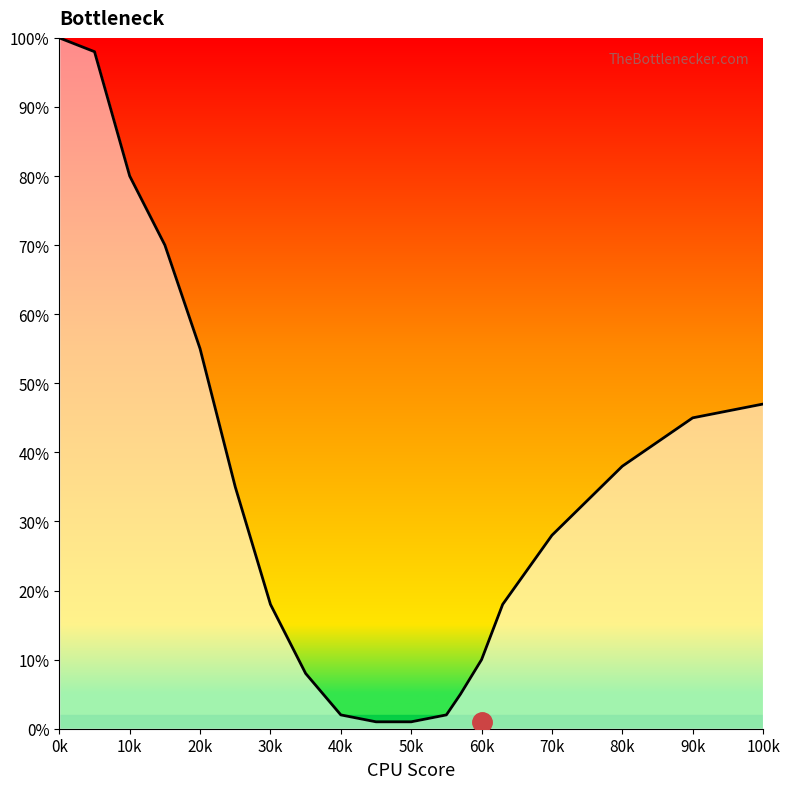

What is the difference between the maximum and minimum values?

99